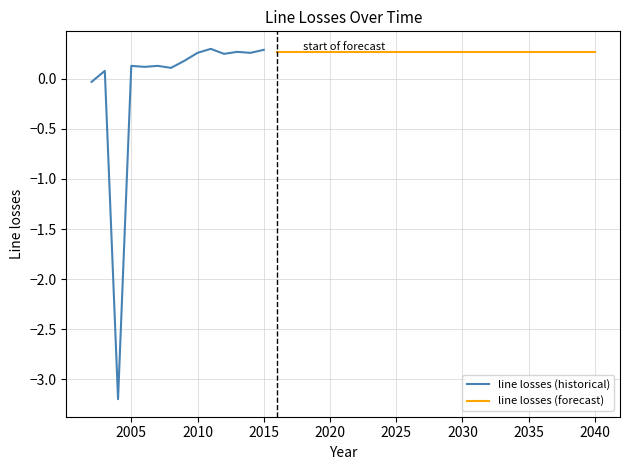

What is the sum of the values at 2037 and 2012?

0.5